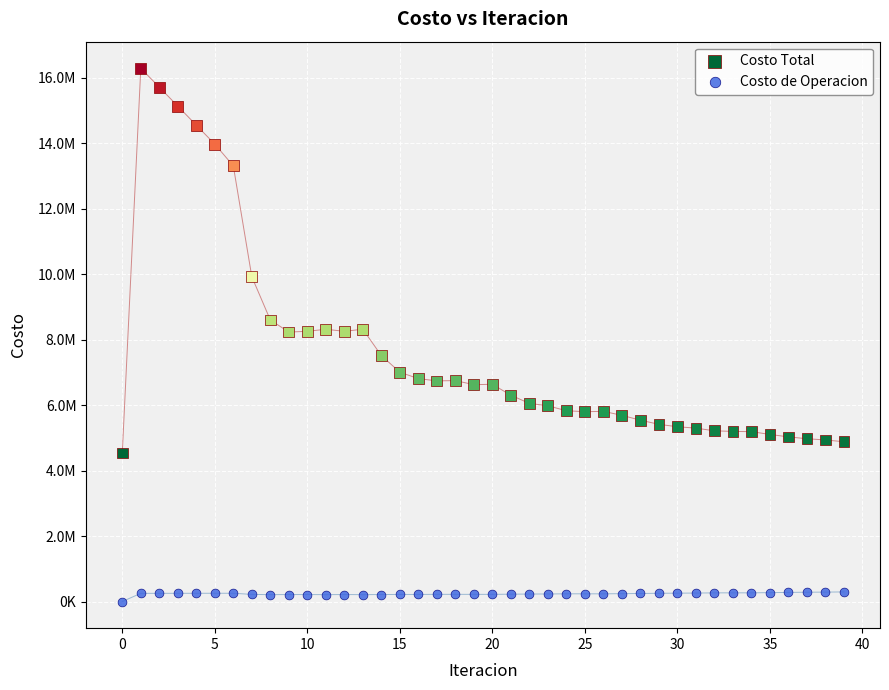

Which series contains the lowest Y value?

Costo de Operacion